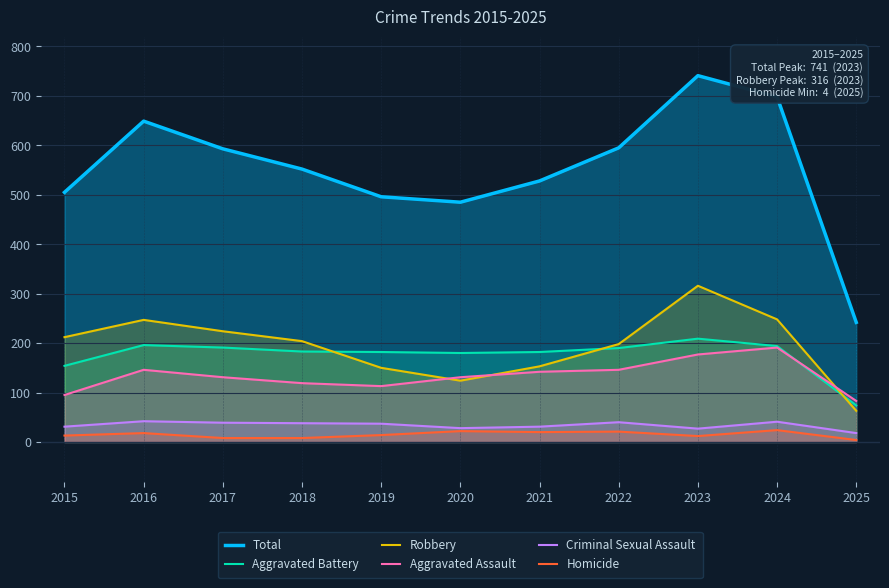

What is the value of the Robbery point at the 1st from the left?

212